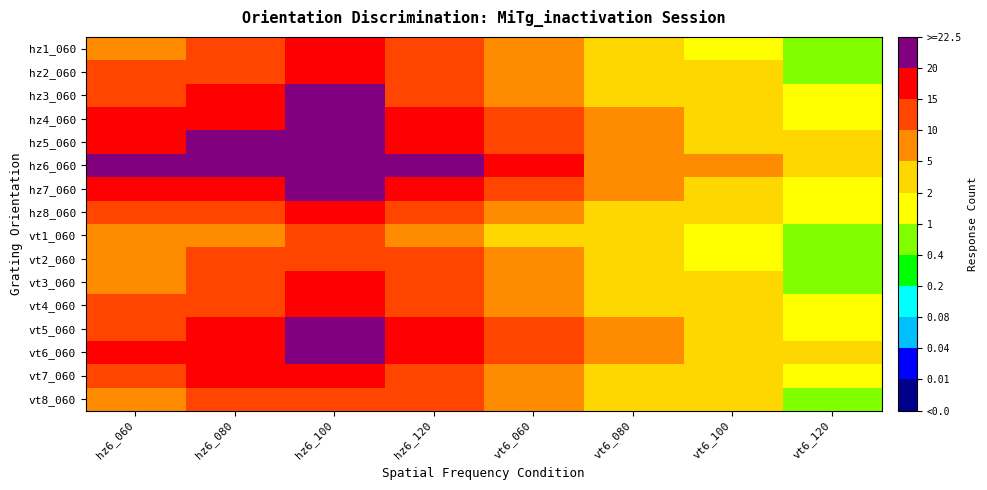

Reading left to right, extract all data points from this chart.

hz1_060: hz6_060=8.0	hz6_080=12.0	hz6_100=15.0	hz6_120=10.0	vt6_060=5.0	vt6_080=2.0	vt6_100=1.0	vt6_120=0.4
hz2_060: hz6_060=10.0	hz6_080=14.0	hz6_100=18.0	hz6_120=12.0	vt6_060=6.0	vt6_080=3.0	vt6_100=2.0	vt6_120=0.8
hz3_060: hz6_060=12.0	hz6_080=16.0	hz6_100=20.0	hz6_120=14.0	vt6_060=8.0	vt6_080=4.0	vt6_100=2.0	vt6_120=1.0
hz4_060: hz6_060=15.0	hz6_080=18.0	hz6_100=22.0	hz6_120=16.0	vt6_060=10.0	vt6_080=5.0	vt6_100=3.0	vt6_120=1.0
hz5_060: hz6_060=18.0	hz6_080=20.0	hz6_100=22.0	hz6_120=18.0	vt6_060=12.0	vt6_080=6.0	vt6_100=4.0	vt6_120=2.0
hz6_060: hz6_060=20.0	hz6_080=22.0	hz6_100=22.0	hz6_120=20.0	vt6_060=15.0	vt6_080=8.0	vt6_100=5.0	vt6_120=2.0
hz7_060: hz6_060=15.0	hz6_080=18.0	hz6_100=20.0	hz6_120=16.0	vt6_060=10.0	vt6_080=5.0	vt6_100=3.0	vt6_120=1.0
hz8_060: hz6_060=10.0	hz6_080=14.0	hz6_100=16.0	hz6_120=12.0	vt6_060=8.0	vt6_080=4.0	vt6_100=2.0	vt6_120=1.0
vt1_060: hz6_060=5.0	hz6_080=8.0	hz6_100=10.0	hz6_120=8.0	vt6_060=4.0	vt6_080=2.0	vt6_100=1.0	vt6_120=0.4
vt2_060: hz6_060=6.0	hz6_080=10.0	hz6_100=12.0	hz6_120=10.0	vt6_060=5.0	vt6_080=2.0	vt6_100=1.0	vt6_120=0.4
vt3_060: hz6_060=8.0	hz6_080=12.0	hz6_100=15.0	hz6_120=12.0	vt6_060=6.0	vt6_080=3.0	vt6_100=2.0	vt6_120=0.8
vt4_060: hz6_060=10.0	hz6_080=14.0	hz6_100=18.0	hz6_120=14.0	vt6_060=8.0	vt6_080=4.0	vt6_100=2.0	vt6_120=1.0
vt5_060: hz6_060=12.0	hz6_080=16.0	hz6_100=20.0	hz6_120=16.0	vt6_060=10.0	vt6_080=5.0	vt6_100=3.0	vt6_120=1.0
vt6_060: hz6_060=15.0	hz6_080=18.0	hz6_100=22.0	hz6_120=18.0	vt6_060=12.0	vt6_080=6.0	vt6_100=4.0	vt6_120=2.0
vt7_060: hz6_060=12.0	hz6_080=16.0	hz6_100=18.0	hz6_120=14.0	vt6_060=8.0	vt6_080=4.0	vt6_100=2.0	vt6_120=1.0
vt8_060: hz6_060=8.0	hz6_080=12.0	hz6_100=14.0	hz6_120=10.0	vt6_060=6.0	vt6_080=3.0	vt6_100=2.0	vt6_120=0.8